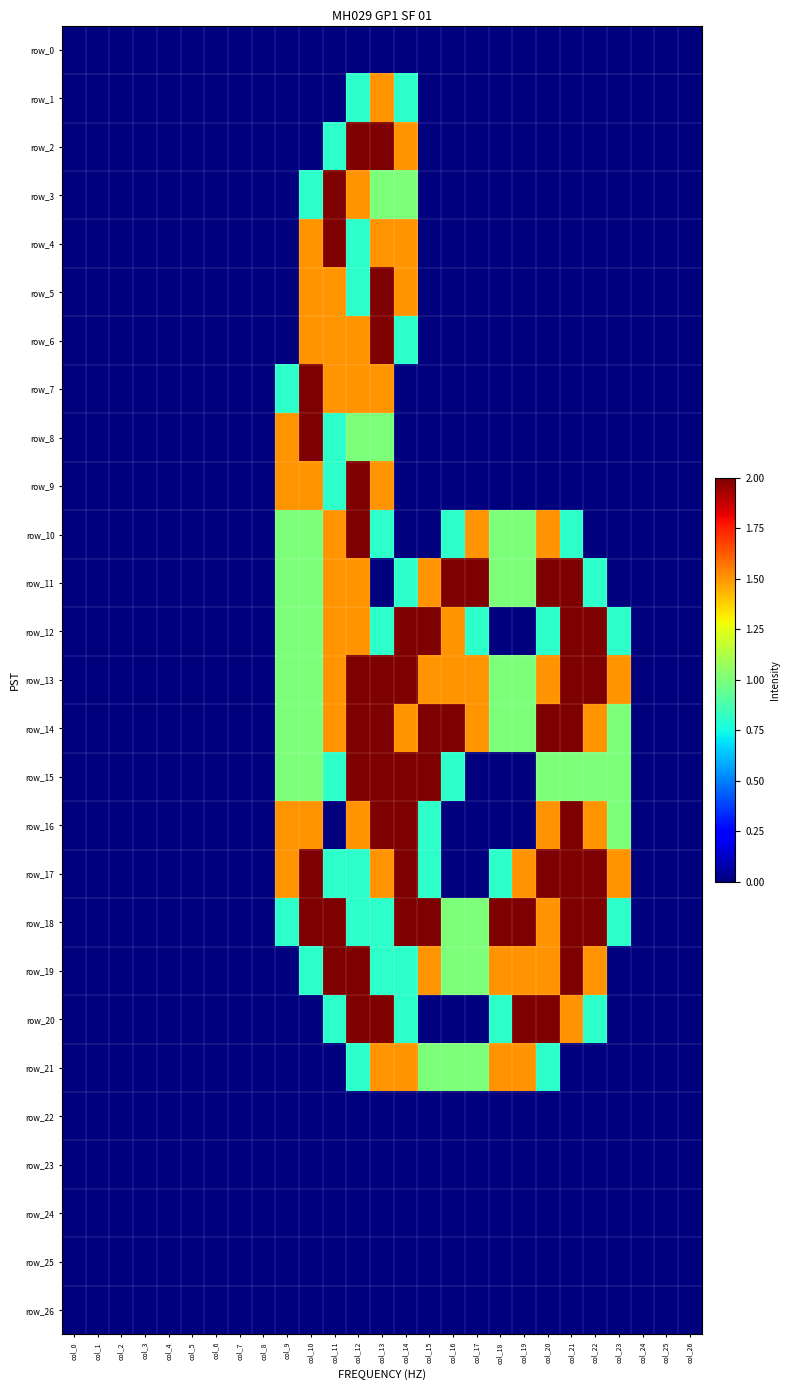

Reading left to right, what are all the values shown in this chart?

row_0: col_0=0.0	col_1=0.0	col_2=0.0	col_3=0.0	col_4=0.0	col_5=0.0	col_6=0.0	col_7=0.0	col_8=0.0	col_9=0.0	col_10=0.0	col_11=0.0	col_12=0.0	col_13=0.0	col_14=0.0	col_15=0.0	col_16=0.0	col_17=0.0	col_18=0.0	col_19=0.0	col_20=0.0	col_21=0.0	col_22=0.0	col_23=0.0	col_24=0.0	col_25=0.0	col_26=0.0
row_1: col_0=0.0	col_1=0.0	col_2=0.0	col_3=0.0	col_4=0.0	col_5=0.0	col_6=0.0	col_7=0.0	col_8=0.0	col_9=0.0	col_10=0.0	col_11=0.0	col_12=0.8	col_13=1.5	col_14=0.8	col_15=0.0	col_16=0.0	col_17=0.0	col_18=0.0	col_19=0.0	col_20=0.0	col_21=0.0	col_22=0.0	col_23=0.0	col_24=0.0	col_25=0.0	col_26=0.0
row_2: col_0=0.0	col_1=0.0	col_2=0.0	col_3=0.0	col_4=0.0	col_5=0.0	col_6=0.0	col_7=0.0	col_8=0.0	col_9=0.0	col_10=0.0	col_11=0.8	col_12=2.0	col_13=2.0	col_14=1.5	col_15=0.0	col_16=0.0	col_17=0.0	col_18=0.0	col_19=0.0	col_20=0.0	col_21=0.0	col_22=0.0	col_23=0.0	col_24=0.0	col_25=0.0	col_26=0.0
row_3: col_0=0.0	col_1=0.0	col_2=0.0	col_3=0.0	col_4=0.0	col_5=0.0	col_6=0.0	col_7=0.0	col_8=0.0	col_9=0.0	col_10=0.8	col_11=2.0	col_12=1.5	col_13=1.0	col_14=1.0	col_15=0.0	col_16=0.0	col_17=0.0	col_18=0.0	col_19=0.0	col_20=0.0	col_21=0.0	col_22=0.0	col_23=0.0	col_24=0.0	col_25=0.0	col_26=0.0
row_4: col_0=0.0	col_1=0.0	col_2=0.0	col_3=0.0	col_4=0.0	col_5=0.0	col_6=0.0	col_7=0.0	col_8=0.0	col_9=0.0	col_10=1.5	col_11=2.0	col_12=0.8	col_13=1.5	col_14=1.5	col_15=0.0	col_16=0.0	col_17=0.0	col_18=0.0	col_19=0.0	col_20=0.0	col_21=0.0	col_22=0.0	col_23=0.0	col_24=0.0	col_25=0.0	col_26=0.0
row_5: col_0=0.0	col_1=0.0	col_2=0.0	col_3=0.0	col_4=0.0	col_5=0.0	col_6=0.0	col_7=0.0	col_8=0.0	col_9=0.0	col_10=1.5	col_11=1.5	col_12=0.8	col_13=2.0	col_14=1.5	col_15=0.0	col_16=0.0	col_17=0.0	col_18=0.0	col_19=0.0	col_20=0.0	col_21=0.0	col_22=0.0	col_23=0.0	col_24=0.0	col_25=0.0	col_26=0.0
row_6: col_0=0.0	col_1=0.0	col_2=0.0	col_3=0.0	col_4=0.0	col_5=0.0	col_6=0.0	col_7=0.0	col_8=0.0	col_9=0.0	col_10=1.5	col_11=1.5	col_12=1.5	col_13=2.0	col_14=0.8	col_15=0.0	col_16=0.0	col_17=0.0	col_18=0.0	col_19=0.0	col_20=0.0	col_21=0.0	col_22=0.0	col_23=0.0	col_24=0.0	col_25=0.0	col_26=0.0
row_7: col_0=0.0	col_1=0.0	col_2=0.0	col_3=0.0	col_4=0.0	col_5=0.0	col_6=0.0	col_7=0.0	col_8=0.0	col_9=0.8	col_10=2.0	col_11=1.5	col_12=1.5	col_13=1.5	col_14=0.0	col_15=0.0	col_16=0.0	col_17=0.0	col_18=0.0	col_19=0.0	col_20=0.0	col_21=0.0	col_22=0.0	col_23=0.0	col_24=0.0	col_25=0.0	col_26=0.0
row_8: col_0=0.0	col_1=0.0	col_2=0.0	col_3=0.0	col_4=0.0	col_5=0.0	col_6=0.0	col_7=0.0	col_8=0.0	col_9=1.5	col_10=2.0	col_11=0.8	col_12=1.0	col_13=1.0	col_14=0.0	col_15=0.0	col_16=0.0	col_17=0.0	col_18=0.0	col_19=0.0	col_20=0.0	col_21=0.0	col_22=0.0	col_23=0.0	col_24=0.0	col_25=0.0	col_26=0.0
row_9: col_0=0.0	col_1=0.0	col_2=0.0	col_3=0.0	col_4=0.0	col_5=0.0	col_6=0.0	col_7=0.0	col_8=0.0	col_9=1.5	col_10=1.5	col_11=0.8	col_12=2.0	col_13=1.5	col_14=0.0	col_15=0.0	col_16=0.0	col_17=0.0	col_18=0.0	col_19=0.0	col_20=0.0	col_21=0.0	col_22=0.0	col_23=0.0	col_24=0.0	col_25=0.0	col_26=0.0
row_10: col_0=0.0	col_1=0.0	col_2=0.0	col_3=0.0	col_4=0.0	col_5=0.0	col_6=0.0	col_7=0.0	col_8=0.0	col_9=1.0	col_10=1.0	col_11=1.5	col_12=2.0	col_13=0.8	col_14=0.0	col_15=0.0	col_16=0.8	col_17=1.5	col_18=1.0	col_19=1.0	col_20=1.5	col_21=0.8	col_22=0.0	col_23=0.0	col_24=0.0	col_25=0.0	col_26=0.0
row_11: col_0=0.0	col_1=0.0	col_2=0.0	col_3=0.0	col_4=0.0	col_5=0.0	col_6=0.0	col_7=0.0	col_8=0.0	col_9=1.0	col_10=1.0	col_11=1.5	col_12=1.5	col_13=0.0	col_14=0.8	col_15=1.5	col_16=2.0	col_17=2.0	col_18=1.0	col_19=1.0	col_20=2.0	col_21=2.0	col_22=0.8	col_23=0.0	col_24=0.0	col_25=0.0	col_26=0.0
row_12: col_0=0.0	col_1=0.0	col_2=0.0	col_3=0.0	col_4=0.0	col_5=0.0	col_6=0.0	col_7=0.0	col_8=0.0	col_9=1.0	col_10=1.0	col_11=1.5	col_12=1.5	col_13=0.8	col_14=2.0	col_15=2.0	col_16=1.5	col_17=0.8	col_18=0.0	col_19=0.0	col_20=0.8	col_21=2.0	col_22=2.0	col_23=0.8	col_24=0.0	col_25=0.0	col_26=0.0
row_13: col_0=0.0	col_1=0.0	col_2=0.0	col_3=0.0	col_4=0.0	col_5=0.0	col_6=0.0	col_7=0.0	col_8=0.0	col_9=1.0	col_10=1.0	col_11=1.5	col_12=2.0	col_13=2.0	col_14=2.0	col_15=1.5	col_16=1.5	col_17=1.5	col_18=1.0	col_19=1.0	col_20=1.5	col_21=2.0	col_22=2.0	col_23=1.5	col_24=0.0	col_25=0.0	col_26=0.0
row_14: col_0=0.0	col_1=0.0	col_2=0.0	col_3=0.0	col_4=0.0	col_5=0.0	col_6=0.0	col_7=0.0	col_8=0.0	col_9=1.0	col_10=1.0	col_11=1.5	col_12=2.0	col_13=2.0	col_14=1.5	col_15=2.0	col_16=2.0	col_17=1.5	col_18=1.0	col_19=1.0	col_20=2.0	col_21=2.0	col_22=1.5	col_23=1.0	col_24=0.0	col_25=0.0	col_26=0.0
row_15: col_0=0.0	col_1=0.0	col_2=0.0	col_3=0.0	col_4=0.0	col_5=0.0	col_6=0.0	col_7=0.0	col_8=0.0	col_9=1.0	col_10=1.0	col_11=0.8	col_12=2.0	col_13=2.0	col_14=2.0	col_15=2.0	col_16=0.8	col_17=0.0	col_18=0.0	col_19=0.0	col_20=1.0	col_21=1.0	col_22=1.0	col_23=1.0	col_24=0.0	col_25=0.0	col_26=0.0
row_16: col_0=0.0	col_1=0.0	col_2=0.0	col_3=0.0	col_4=0.0	col_5=0.0	col_6=0.0	col_7=0.0	col_8=0.0	col_9=1.5	col_10=1.5	col_11=0.0	col_12=1.5	col_13=2.0	col_14=2.0	col_15=0.8	col_16=0.0	col_17=0.0	col_18=0.0	col_19=0.0	col_20=1.5	col_21=2.0	col_22=1.5	col_23=1.0	col_24=0.0	col_25=0.0	col_26=0.0
row_17: col_0=0.0	col_1=0.0	col_2=0.0	col_3=0.0	col_4=0.0	col_5=0.0	col_6=0.0	col_7=0.0	col_8=0.0	col_9=1.5	col_10=2.0	col_11=0.8	col_12=0.8	col_13=1.5	col_14=2.0	col_15=0.8	col_16=0.0	col_17=0.0	col_18=0.8	col_19=1.5	col_20=2.0	col_21=2.0	col_22=2.0	col_23=1.5	col_24=0.0	col_25=0.0	col_26=0.0
row_18: col_0=0.0	col_1=0.0	col_2=0.0	col_3=0.0	col_4=0.0	col_5=0.0	col_6=0.0	col_7=0.0	col_8=0.0	col_9=0.8	col_10=2.0	col_11=2.0	col_12=0.8	col_13=0.8	col_14=2.0	col_15=2.0	col_16=1.0	col_17=1.0	col_18=2.0	col_19=2.0	col_20=1.5	col_21=2.0	col_22=2.0	col_23=0.8	col_24=0.0	col_25=0.0	col_26=0.0
row_19: col_0=0.0	col_1=0.0	col_2=0.0	col_3=0.0	col_4=0.0	col_5=0.0	col_6=0.0	col_7=0.0	col_8=0.0	col_9=0.0	col_10=0.8	col_11=2.0	col_12=2.0	col_13=0.8	col_14=0.8	col_15=1.5	col_16=1.0	col_17=1.0	col_18=1.5	col_19=1.5	col_20=1.5	col_21=2.0	col_22=1.5	col_23=0.0	col_24=0.0	col_25=0.0	col_26=0.0
row_20: col_0=0.0	col_1=0.0	col_2=0.0	col_3=0.0	col_4=0.0	col_5=0.0	col_6=0.0	col_7=0.0	col_8=0.0	col_9=0.0	col_10=0.0	col_11=0.8	col_12=2.0	col_13=2.0	col_14=0.8	col_15=0.0	col_16=0.0	col_17=0.0	col_18=0.8	col_19=2.0	col_20=2.0	col_21=1.5	col_22=0.8	col_23=0.0	col_24=0.0	col_25=0.0	col_26=0.0
row_21: col_0=0.0	col_1=0.0	col_2=0.0	col_3=0.0	col_4=0.0	col_5=0.0	col_6=0.0	col_7=0.0	col_8=0.0	col_9=0.0	col_10=0.0	col_11=0.0	col_12=0.8	col_13=1.5	col_14=1.5	col_15=1.0	col_16=1.0	col_17=1.0	col_18=1.5	col_19=1.5	col_20=0.8	col_21=0.0	col_22=0.0	col_23=0.0	col_24=0.0	col_25=0.0	col_26=0.0
row_22: col_0=0.0	col_1=0.0	col_2=0.0	col_3=0.0	col_4=0.0	col_5=0.0	col_6=0.0	col_7=0.0	col_8=0.0	col_9=0.0	col_10=0.0	col_11=0.0	col_12=0.0	col_13=0.0	col_14=0.0	col_15=0.0	col_16=0.0	col_17=0.0	col_18=0.0	col_19=0.0	col_20=0.0	col_21=0.0	col_22=0.0	col_23=0.0	col_24=0.0	col_25=0.0	col_26=0.0
row_23: col_0=0.0	col_1=0.0	col_2=0.0	col_3=0.0	col_4=0.0	col_5=0.0	col_6=0.0	col_7=0.0	col_8=0.0	col_9=0.0	col_10=0.0	col_11=0.0	col_12=0.0	col_13=0.0	col_14=0.0	col_15=0.0	col_16=0.0	col_17=0.0	col_18=0.0	col_19=0.0	col_20=0.0	col_21=0.0	col_22=0.0	col_23=0.0	col_24=0.0	col_25=0.0	col_26=0.0
row_24: col_0=0.0	col_1=0.0	col_2=0.0	col_3=0.0	col_4=0.0	col_5=0.0	col_6=0.0	col_7=0.0	col_8=0.0	col_9=0.0	col_10=0.0	col_11=0.0	col_12=0.0	col_13=0.0	col_14=0.0	col_15=0.0	col_16=0.0	col_17=0.0	col_18=0.0	col_19=0.0	col_20=0.0	col_21=0.0	col_22=0.0	col_23=0.0	col_24=0.0	col_25=0.0	col_26=0.0
row_25: col_0=0.0	col_1=0.0	col_2=0.0	col_3=0.0	col_4=0.0	col_5=0.0	col_6=0.0	col_7=0.0	col_8=0.0	col_9=0.0	col_10=0.0	col_11=0.0	col_12=0.0	col_13=0.0	col_14=0.0	col_15=0.0	col_16=0.0	col_17=0.0	col_18=0.0	col_19=0.0	col_20=0.0	col_21=0.0	col_22=0.0	col_23=0.0	col_24=0.0	col_25=0.0	col_26=0.0
row_26: col_0=0.0	col_1=0.0	col_2=0.0	col_3=0.0	col_4=0.0	col_5=0.0	col_6=0.0	col_7=0.0	col_8=0.0	col_9=0.0	col_10=0.0	col_11=0.0	col_12=0.0	col_13=0.0	col_14=0.0	col_15=0.0	col_16=0.0	col_17=0.0	col_18=0.0	col_19=0.0	col_20=0.0	col_21=0.0	col_22=0.0	col_23=0.0	col_24=0.0	col_25=0.0	col_26=0.0